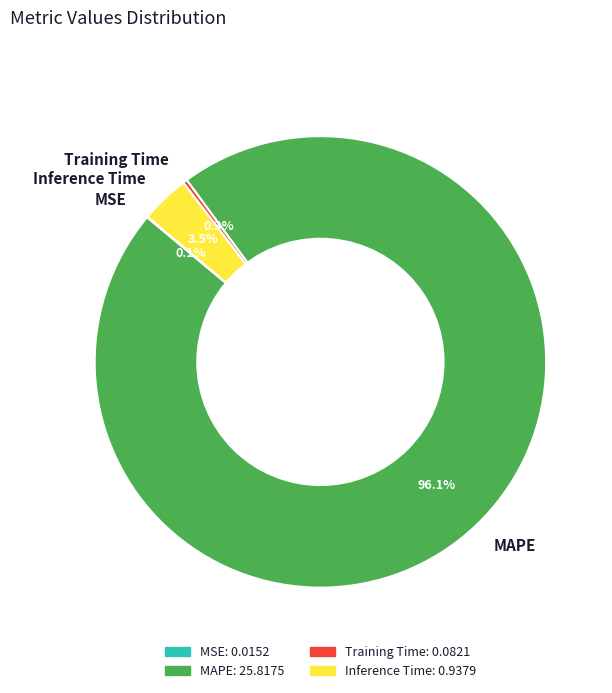

The Inference Time slice represents 13% of the pie. True or false?

False